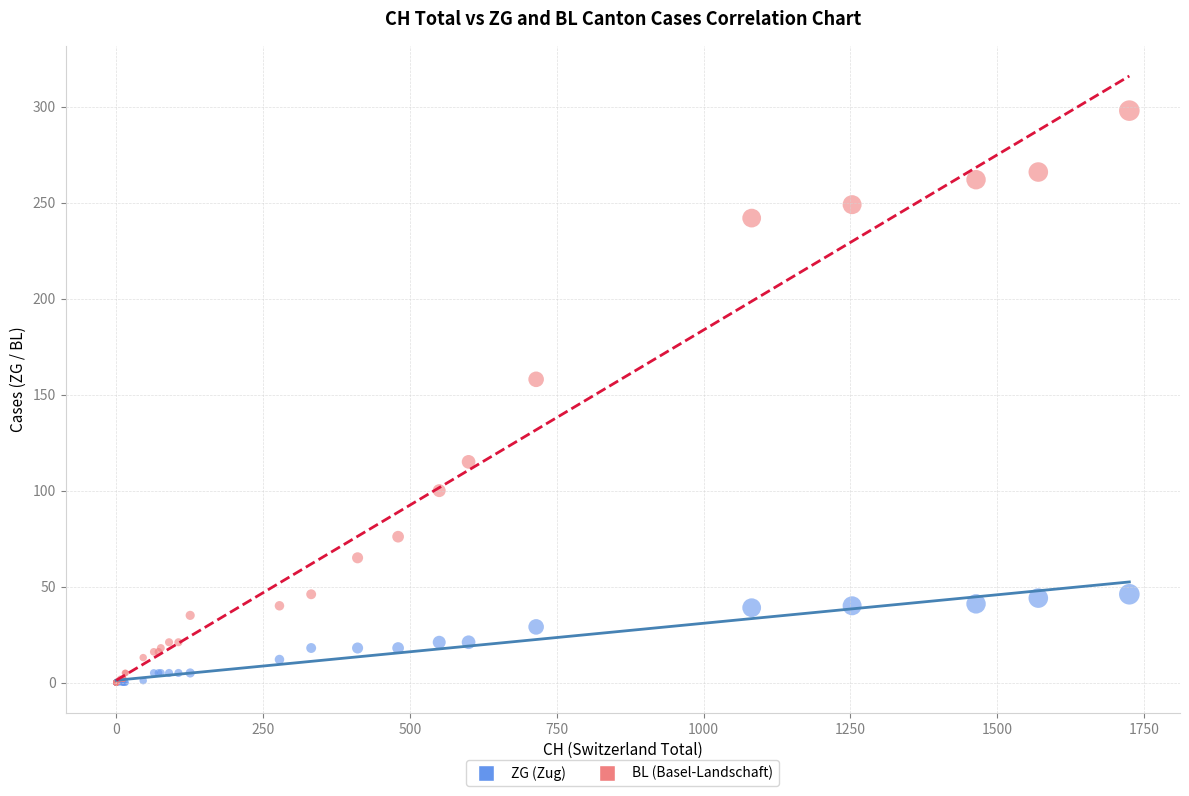

Across all series, what Y value is closest to 149?

158